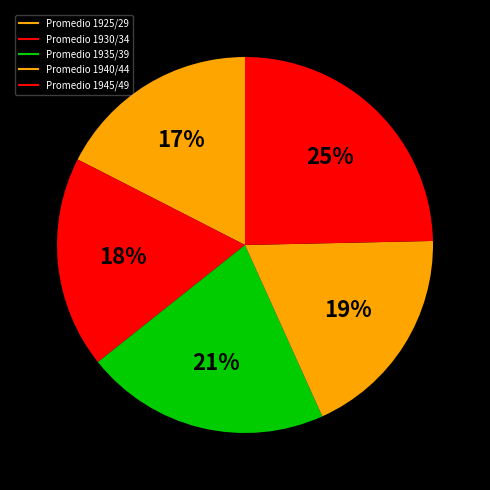

Count the number of slices in the pie.

5